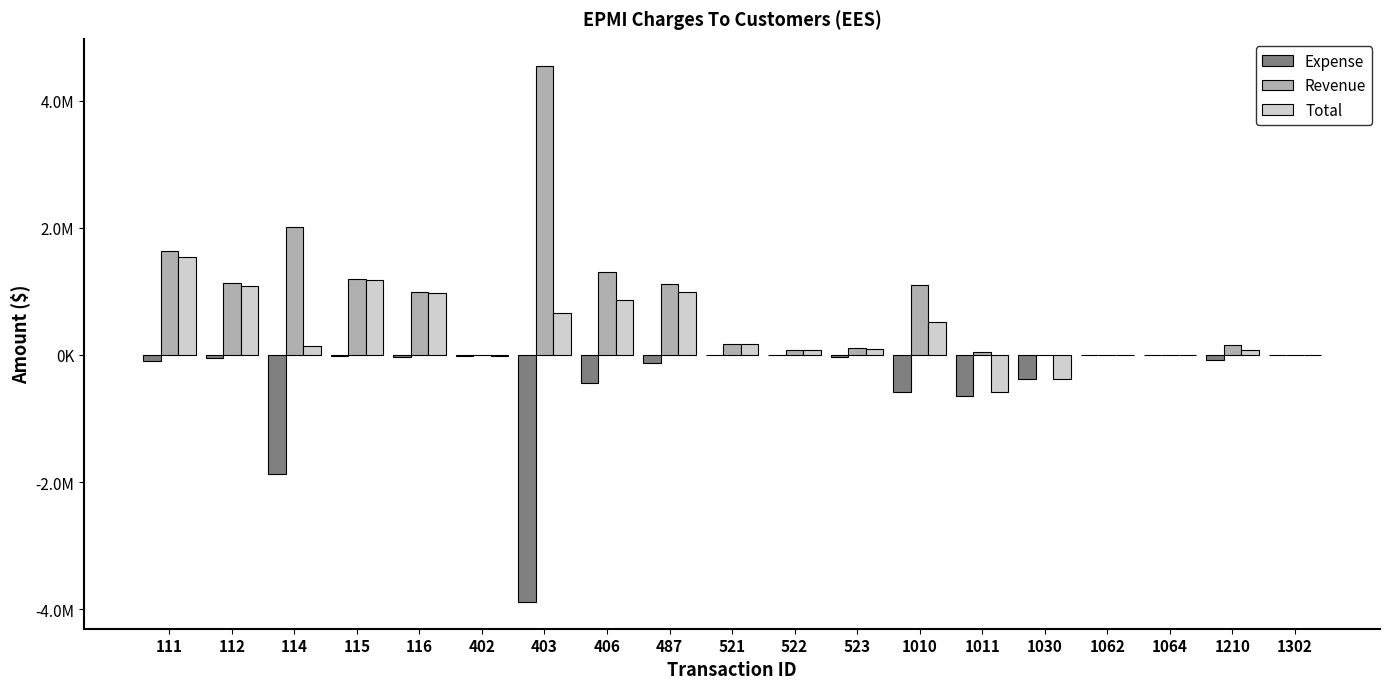

Are the bars horizontal?

No